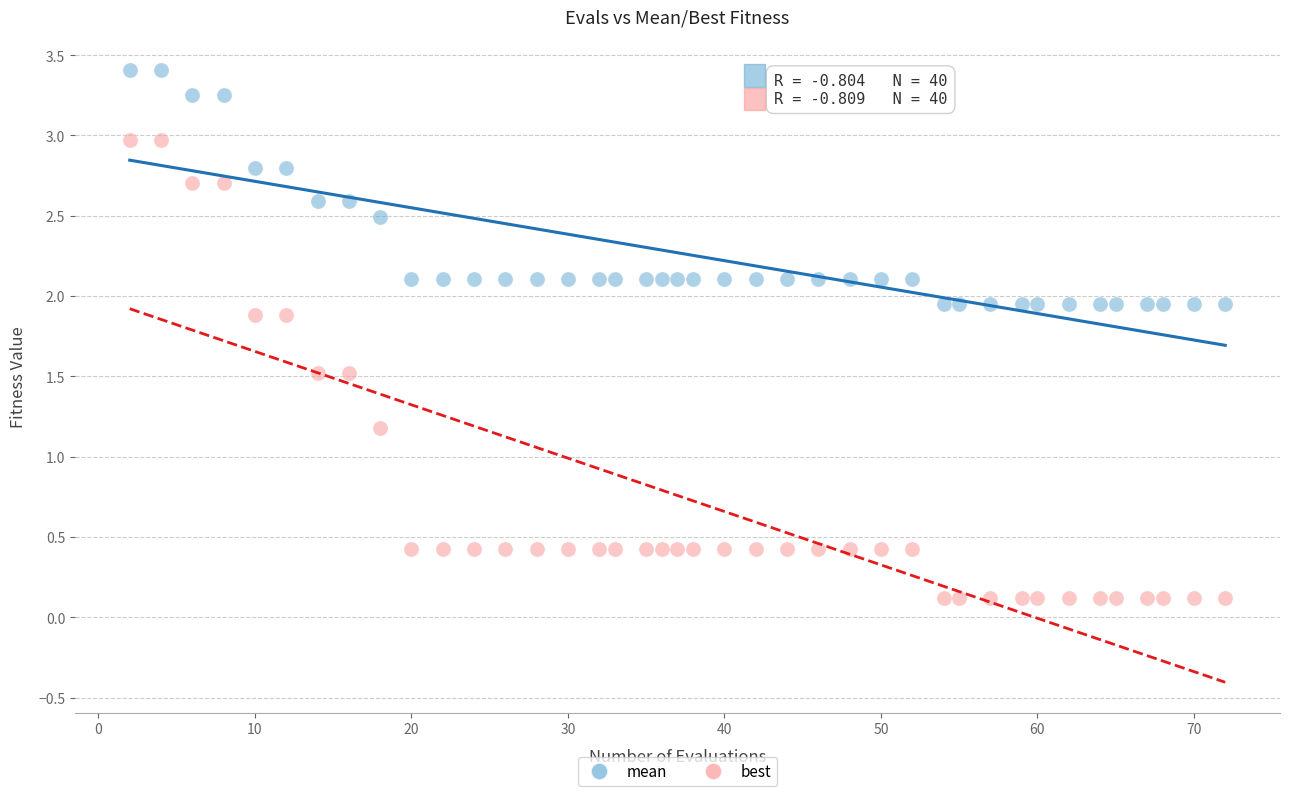

Across all series, what Y value is closest to 1?

1.2